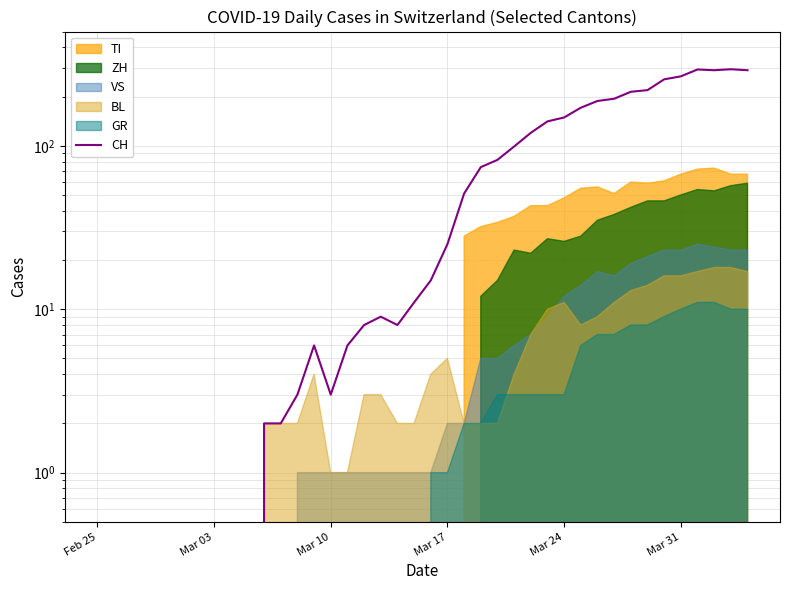

Which category has the lowest value across all series?

Feb 25